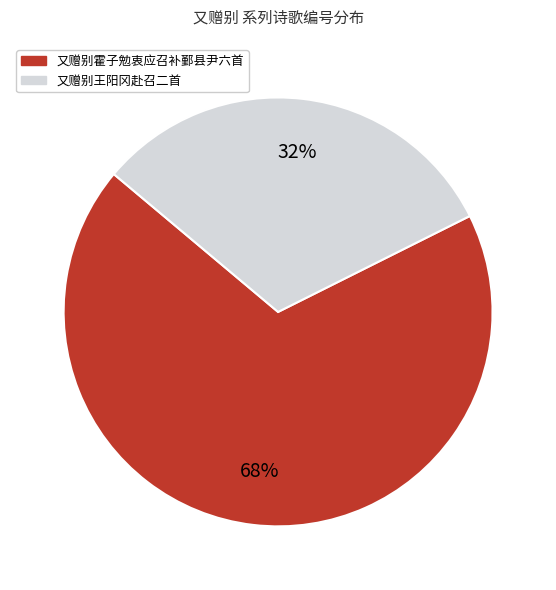

Which category has the smallest portion of the pie?

又赠别王阳冈赴召二首